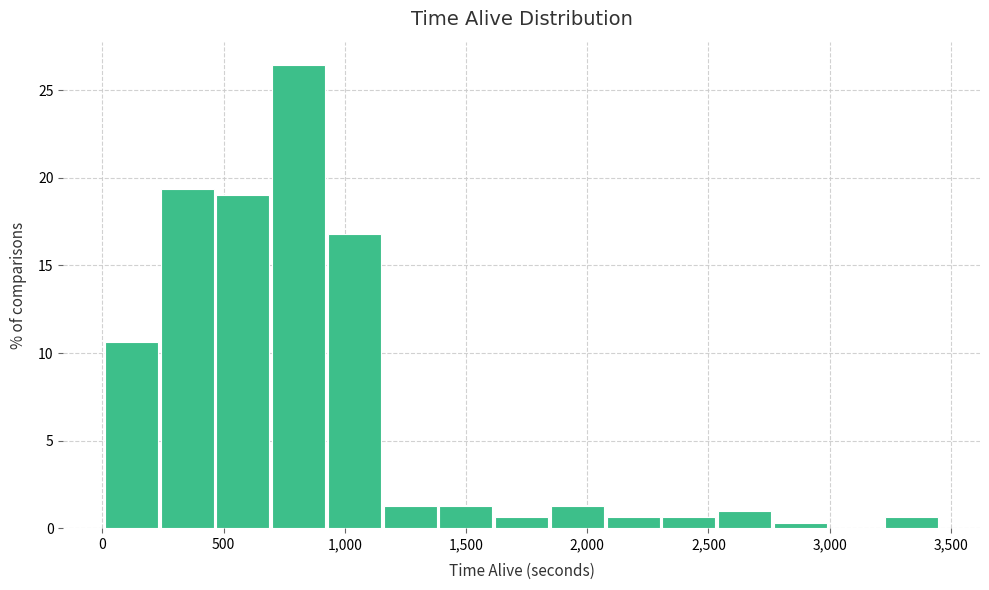

Reading left to right, transcribe this chart: for each bar, give the range it covers on the x-axis and its height. Neither the bar edges nor the heights are printed on the chart, so give them approximately, as read against the axes.

0 to 250: 10.5
250 to 450: 19.5
450 to 700: 19.0
700 to 950: 26.5
950 to 1150: 17.0
1150 to 1400: 1.5
1400 to 1600: 1.5
1600 to 1850: 0.5
1850 to 2100: 1.5
2100 to 2300: 0.5
2300 to 2550: 0.5
2550 to 2750: 1.0
2750 to 3000: under 0.5
3000 to 3250: 0
3250 to 3450: 0.5